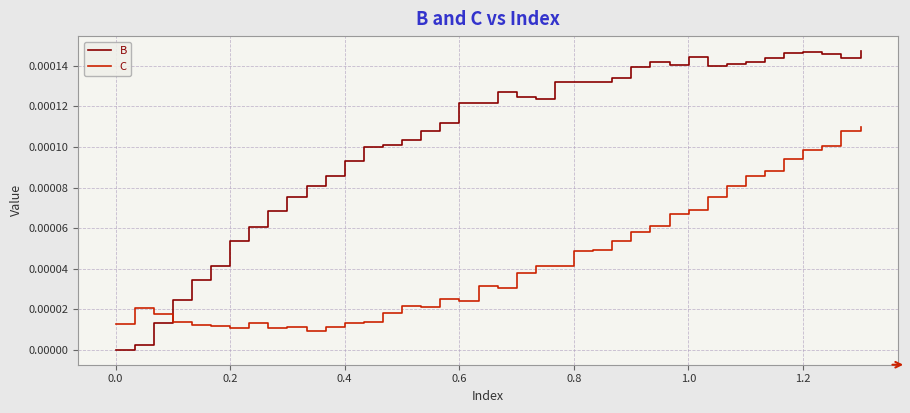

List the series in order of their peak value, highest first.

B, C